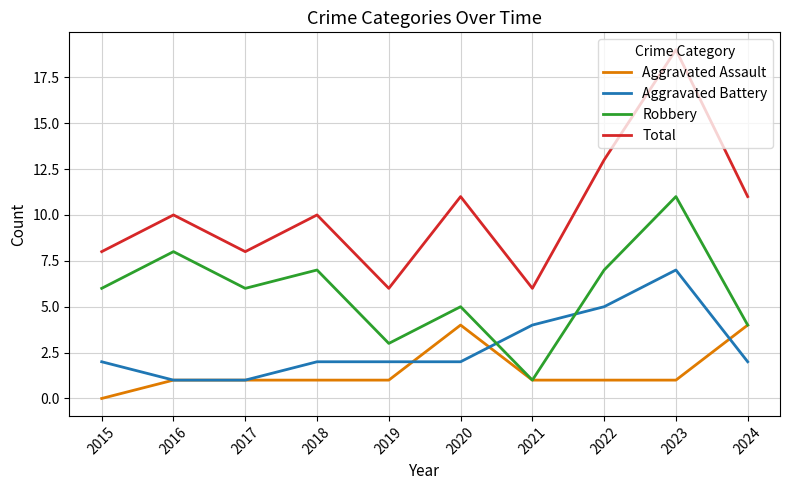

How many lines are shown in the chart?

4